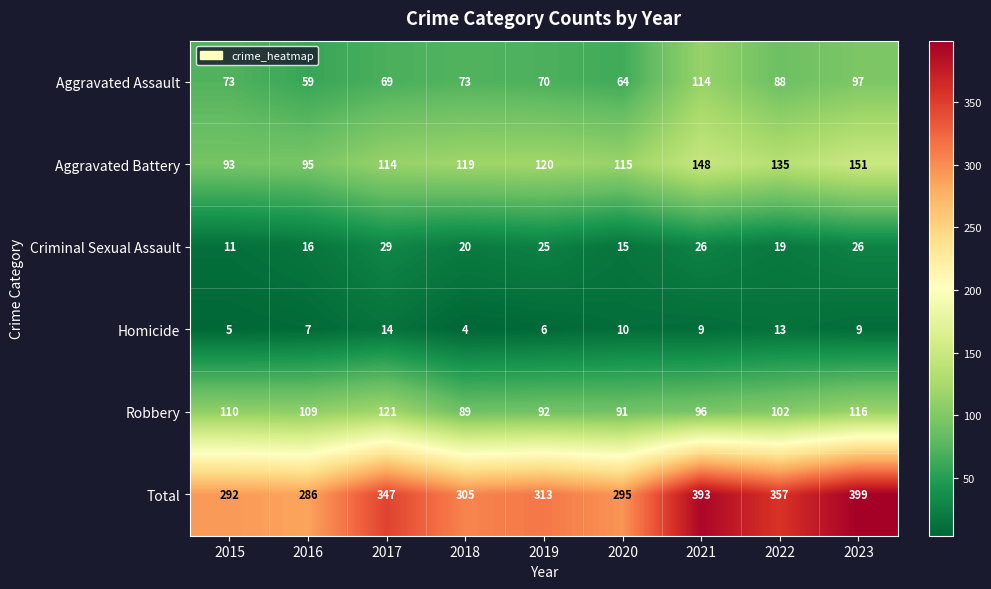

What is the spread (max minus min) of values at 2022?

344